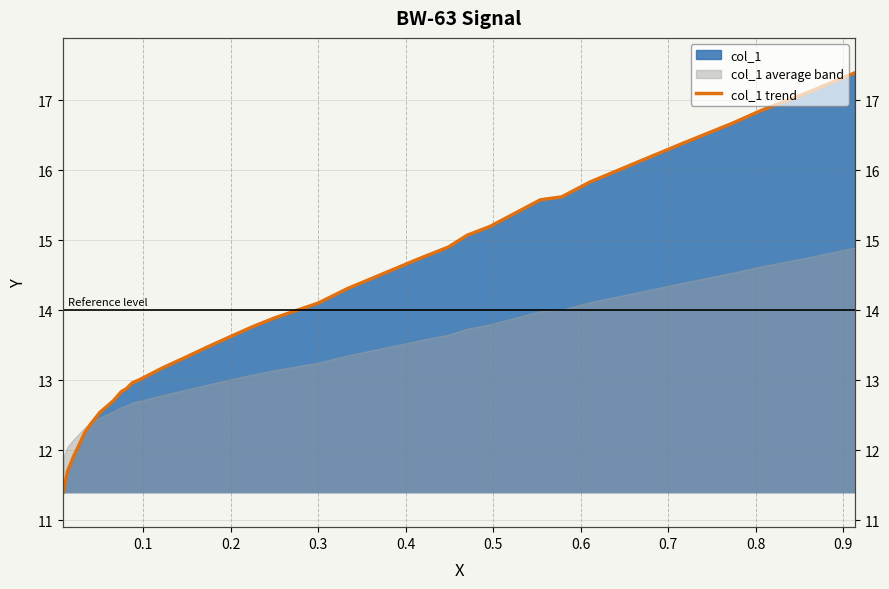

What is the value of the 6th point from the left?

16.1